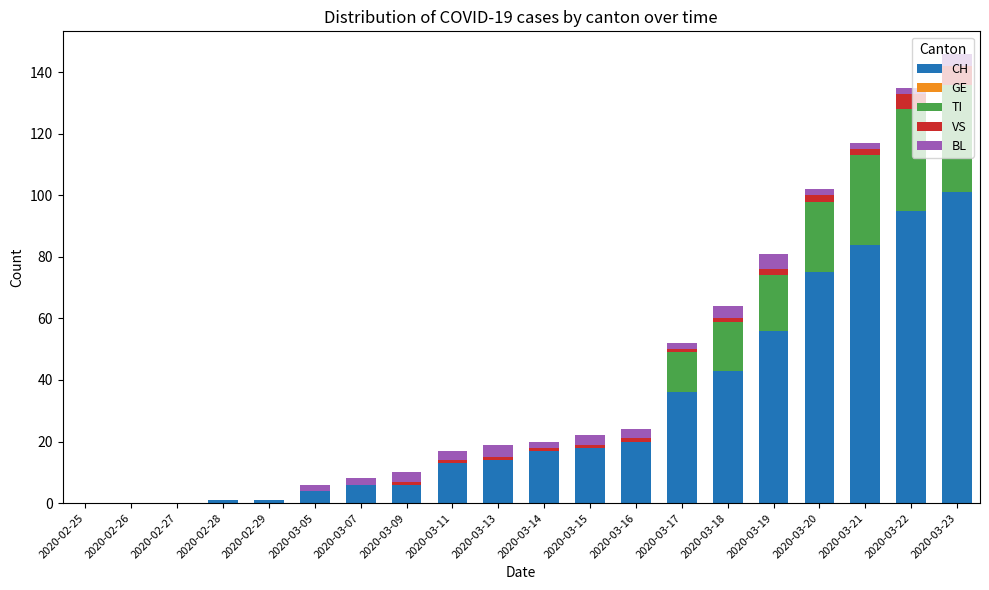

At which label does CH reach its peak?

2020-03-23